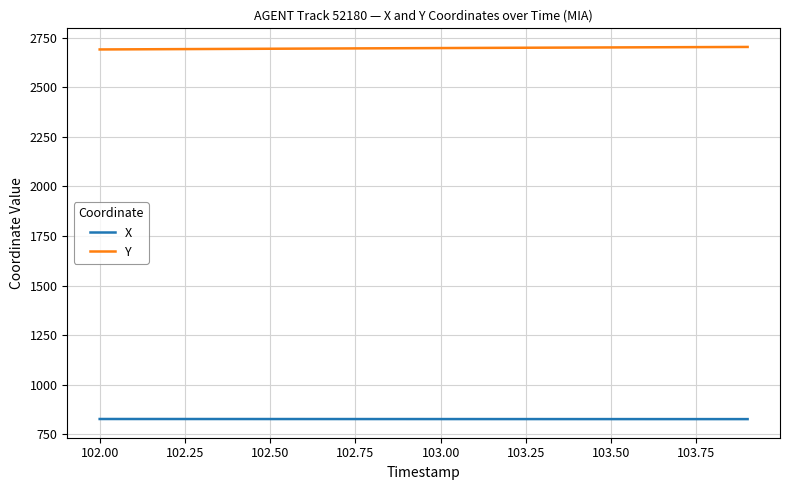

True or false: X and Y cross at least once.

False